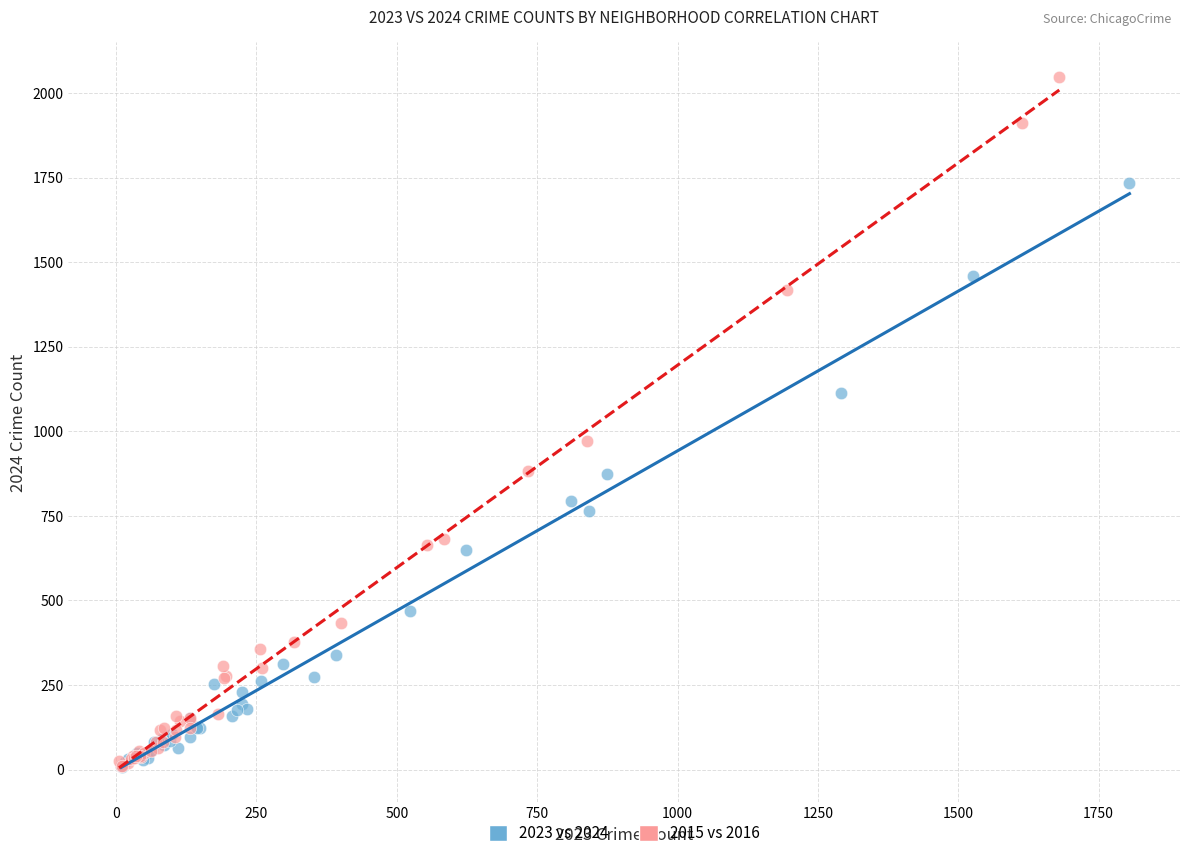

Which series contains the highest Y value?

2015 vs 2016